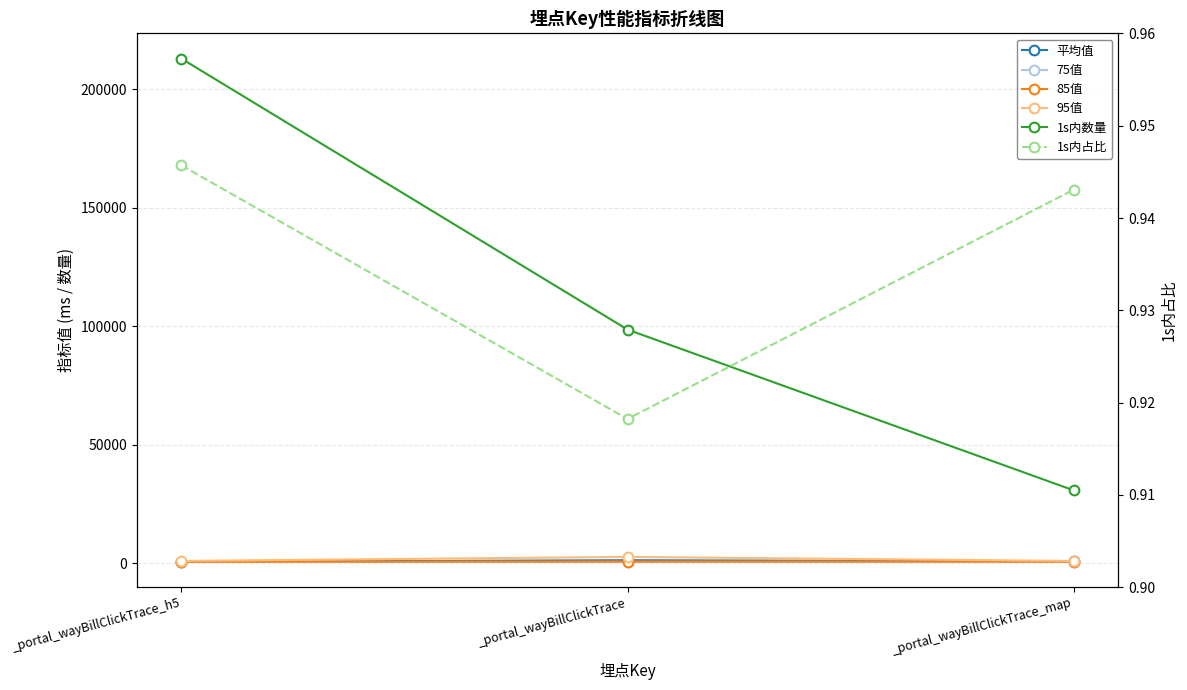

At which label is 平均值 closest to 1013?

_portal_wayBillClickTrace_map